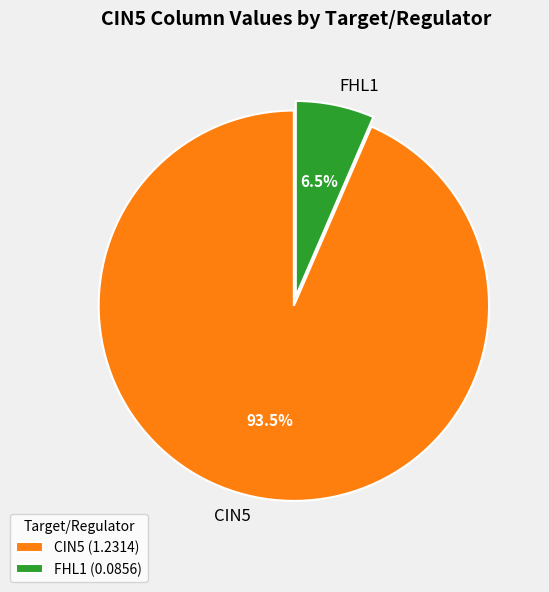

Which slice represents more than half of the pie?

CIN5